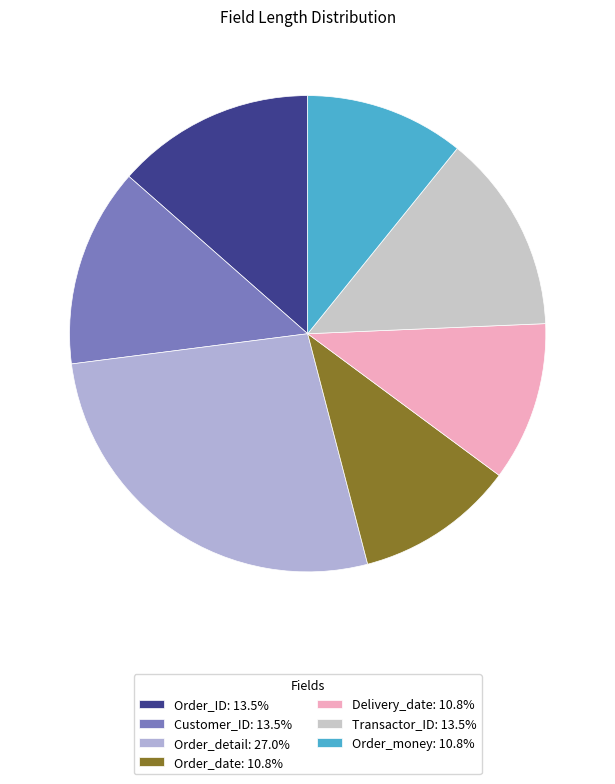

To the nearest percent, what percentage of the pie is Order_money?

11%